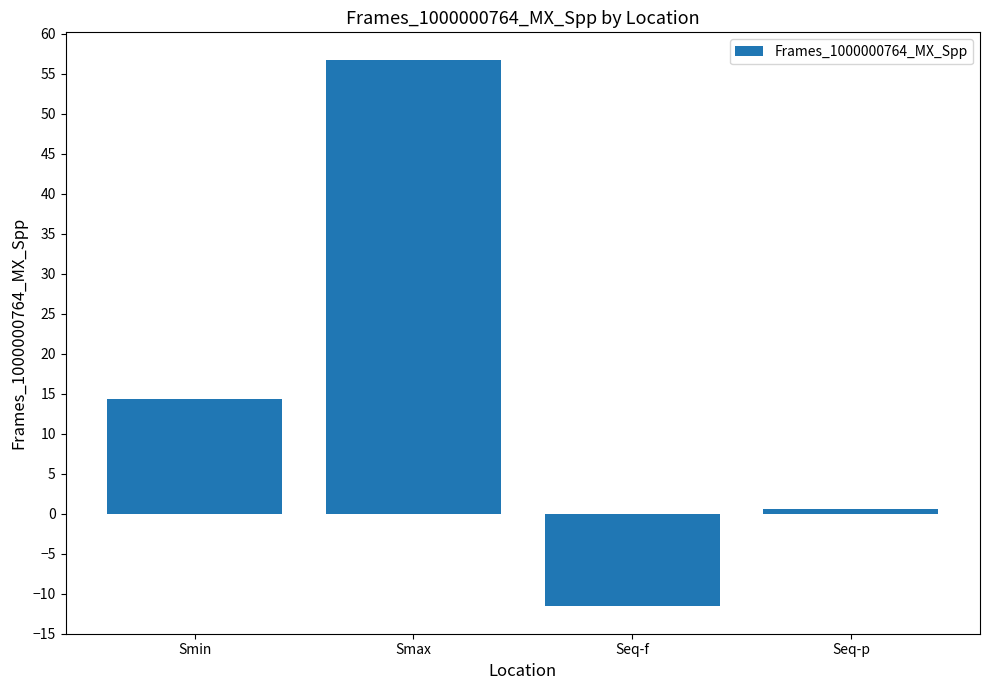

True or false: the data shows -11.6 at Seq-f.

True